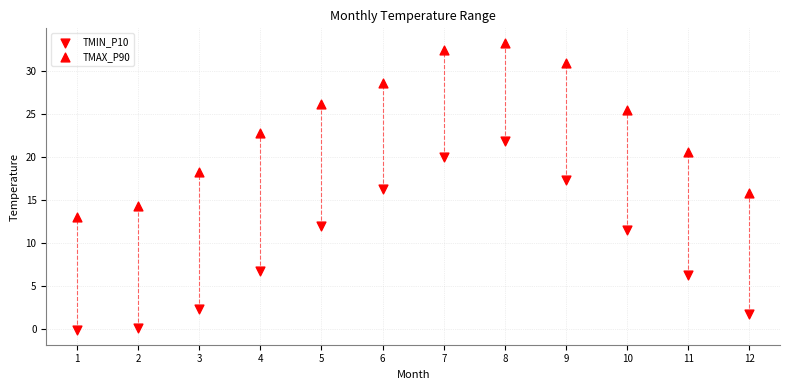

How many data points are displayed?

24